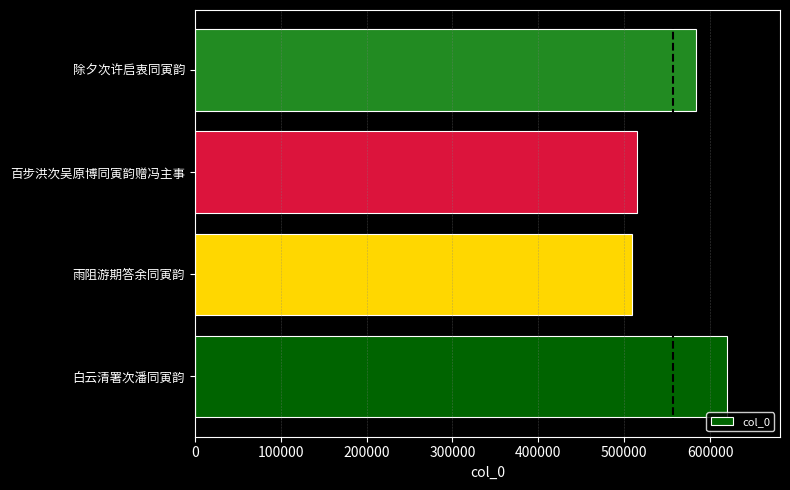

What is the average value?

556914